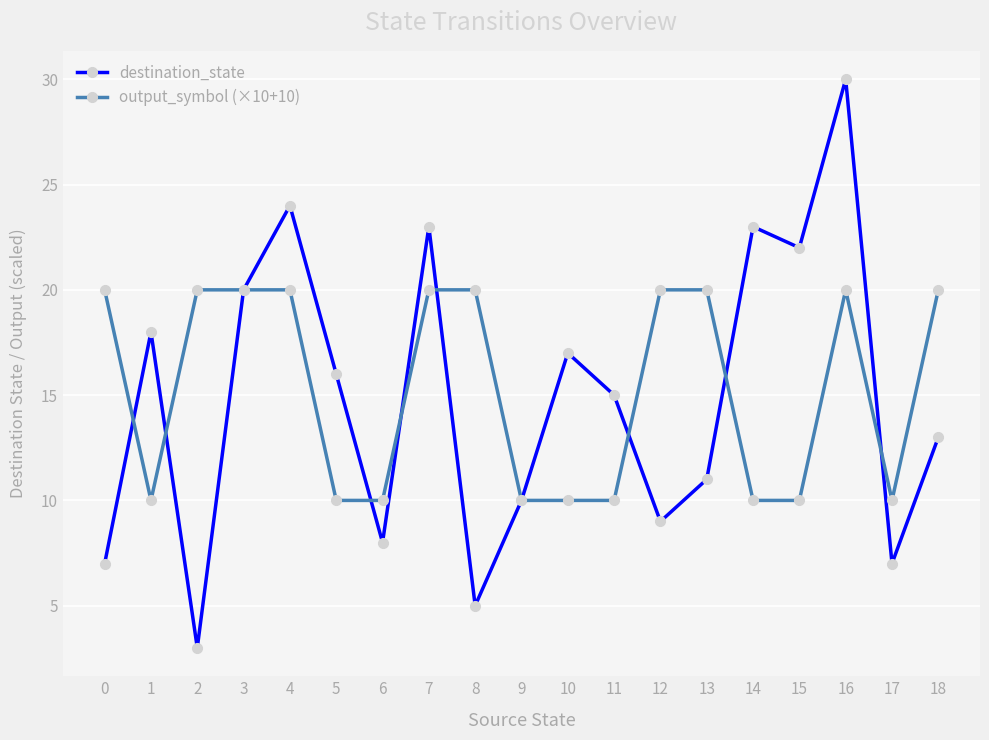

What value does the destination_state series have at 3, to the nearest 5?

20